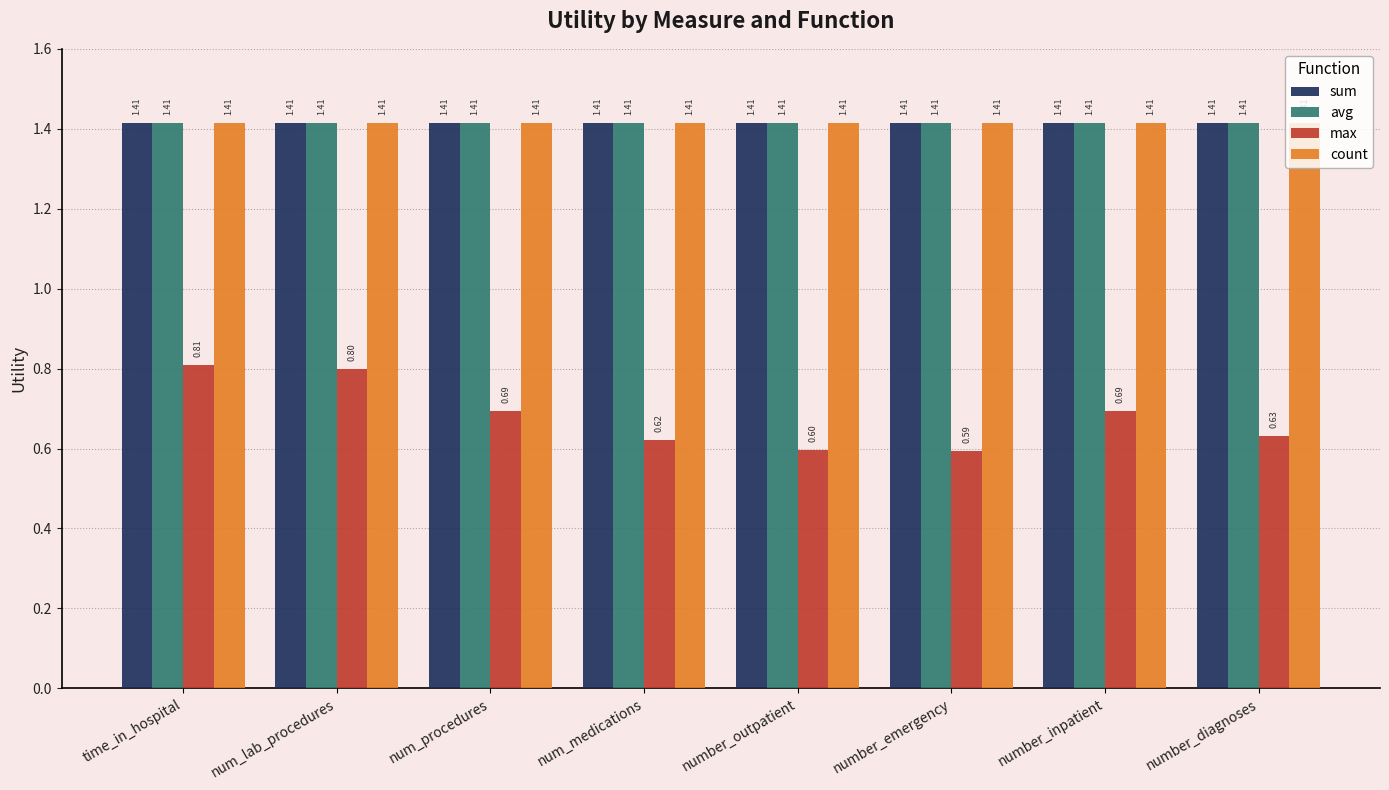

What is the sum of the sum values at number_outpatient and number_inpatient?

2.8